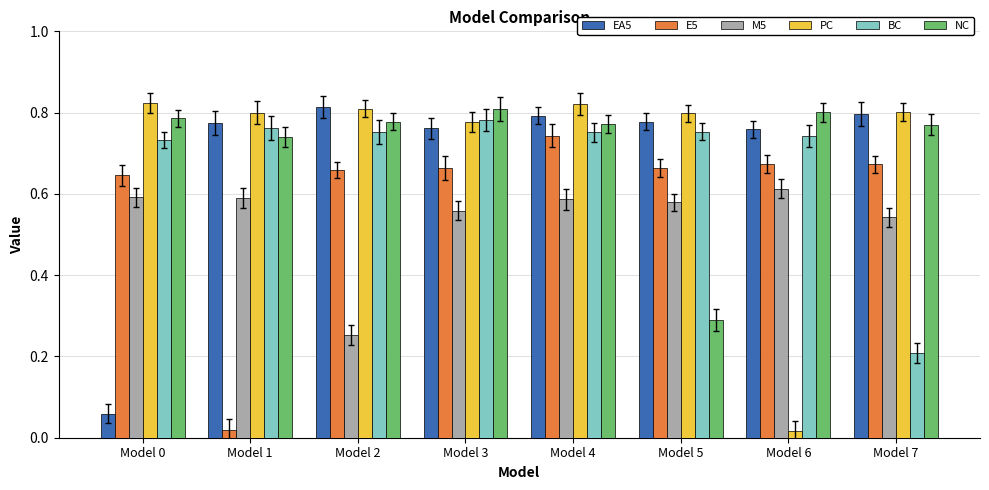

Which category has the lowest value in the M5 series?

Model 2